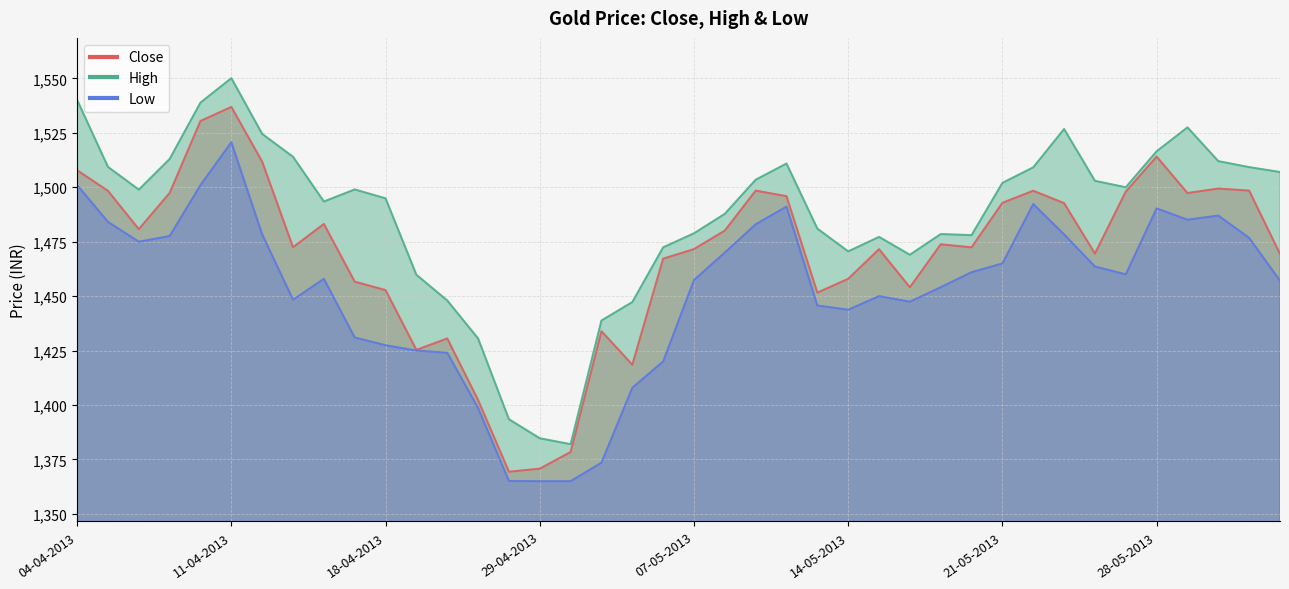

True or false: Low and Close intersect in this chart.

False